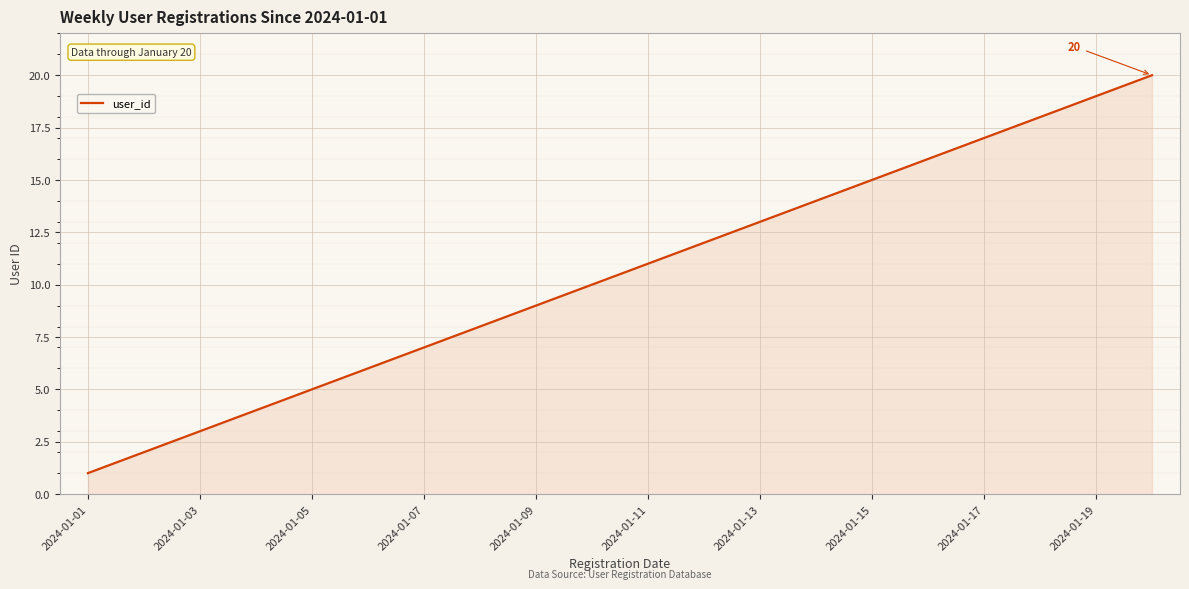

What is the maximum value shown in the chart?

20